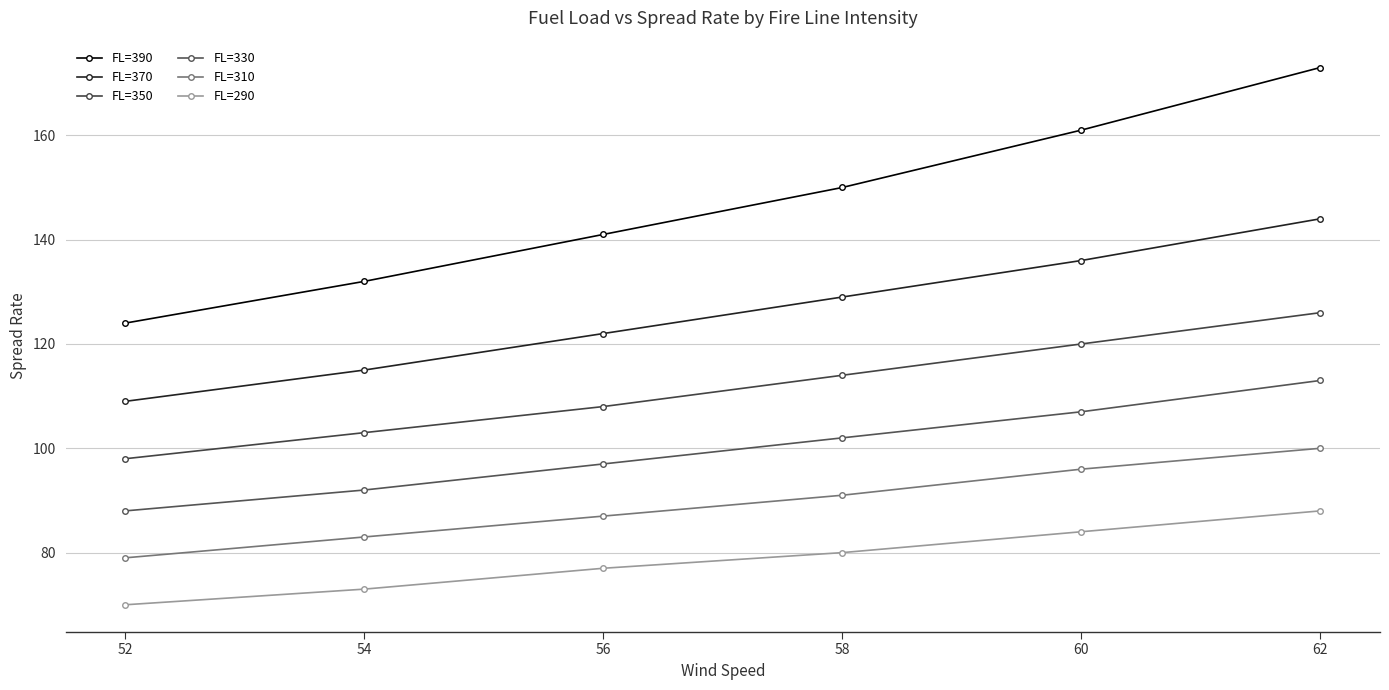

Reading left to right, transcribe all the data shown in this chart.

FL=390: 52=124	54=132	56=141	58=150	60=161	62=173
FL=370: 52=109	54=115	56=122	58=129	60=136	62=144
FL=350: 52=98	54=103	56=108	58=114	60=120	62=126
FL=330: 52=88	54=92	56=97	58=102	60=107	62=113
FL=310: 52=79	54=83	56=87	58=91	60=96	62=100
FL=290: 52=70	54=73	56=77	58=80	60=84	62=88